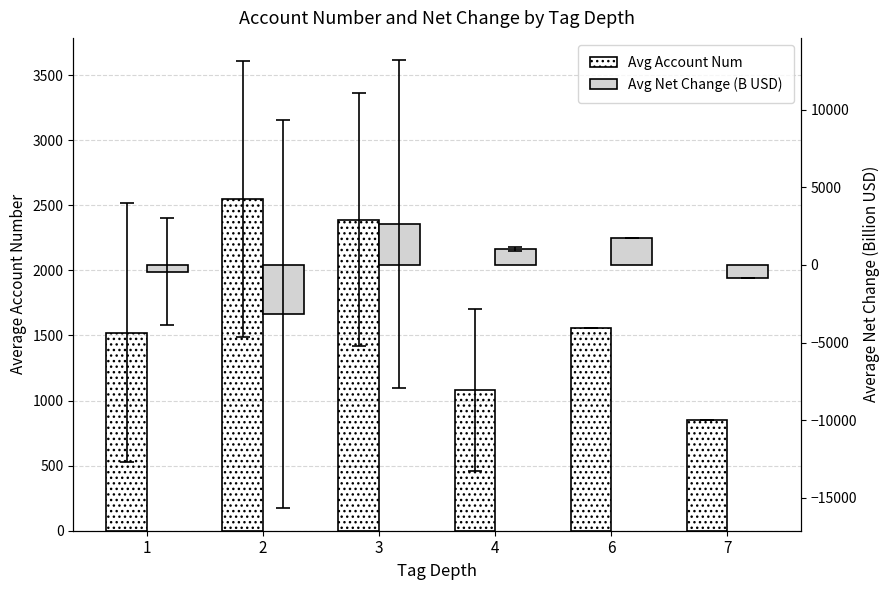

Where is Avg Account Num nearest to the value 1697?

6